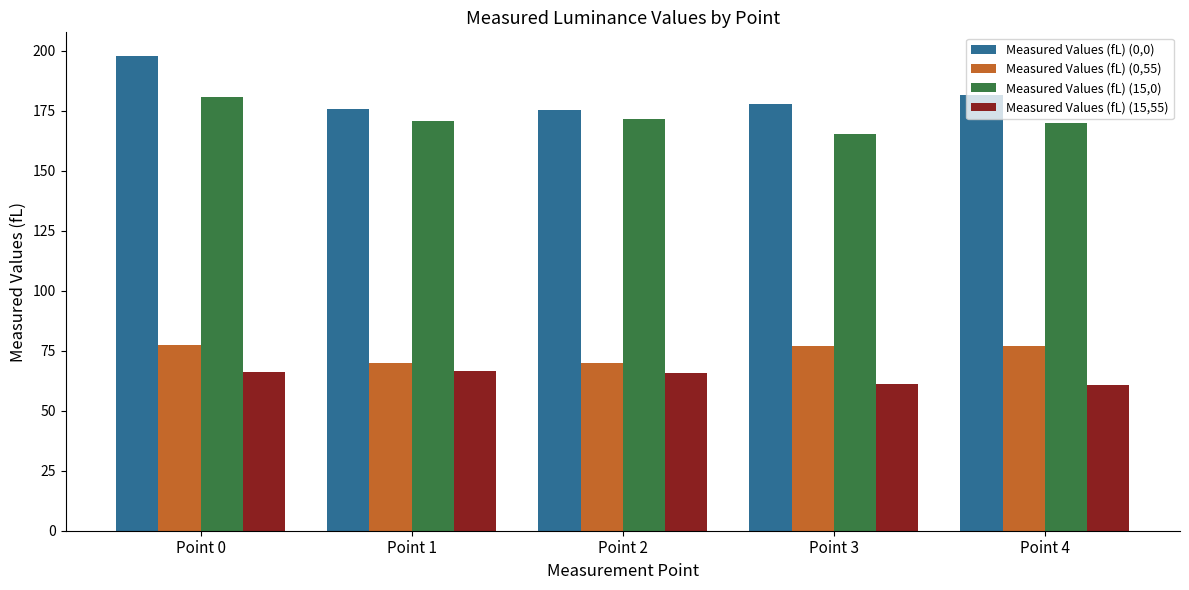

What is the difference between the maximum and second lowest values in the Measured Values (fL) (15,0) series?

10.9